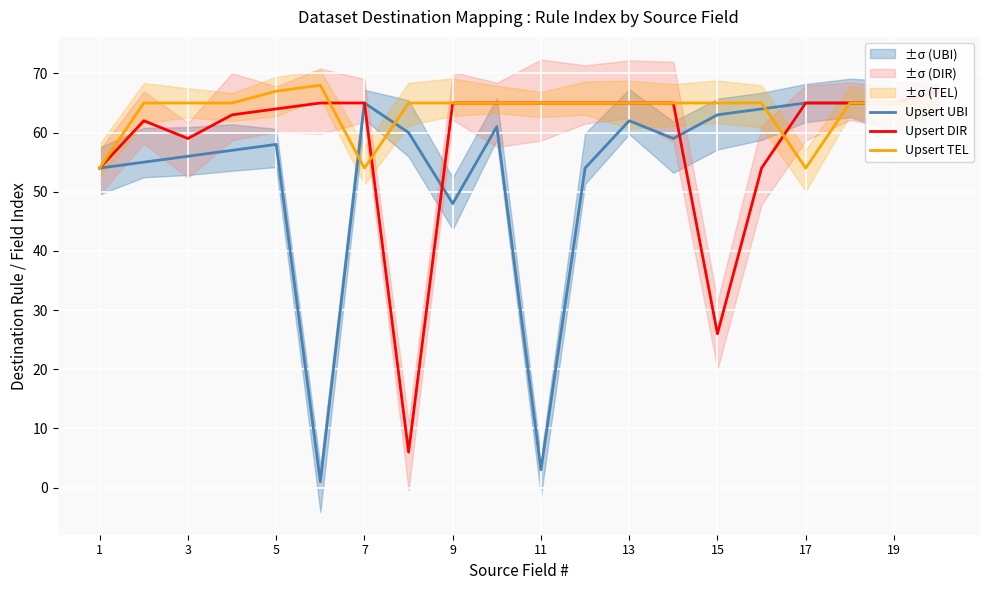

What is the minimum value for Upsert TEL?

54